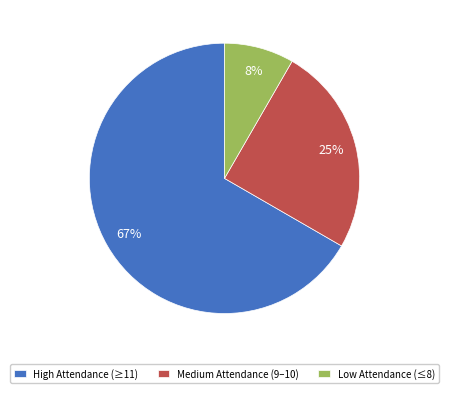

To the nearest percent, what is the average slice percentage?

33%